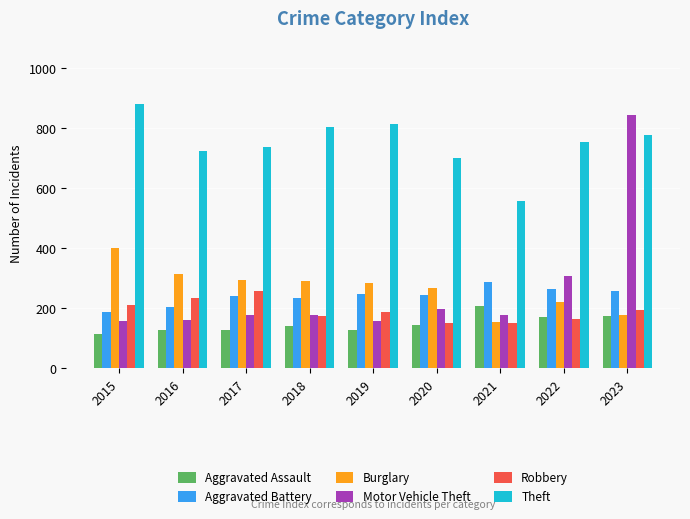

Are the bars horizontal?

No